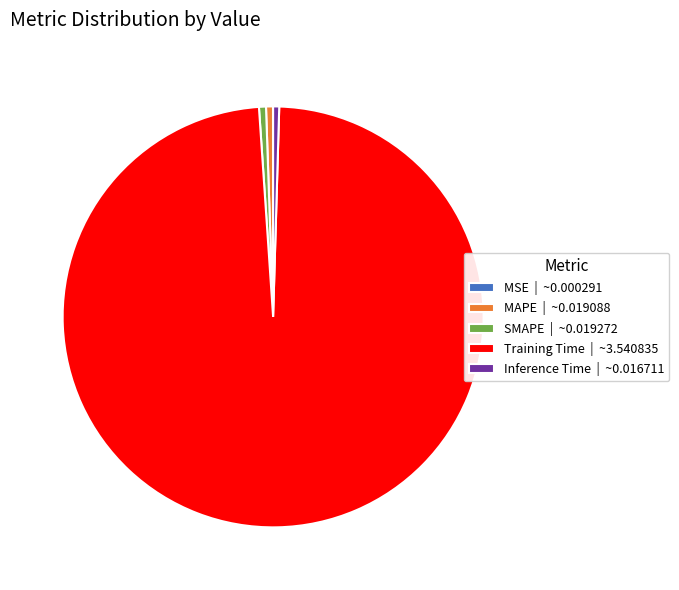

The MAPE | ~0.019088 slice represents 1% of the pie. True or false?

True